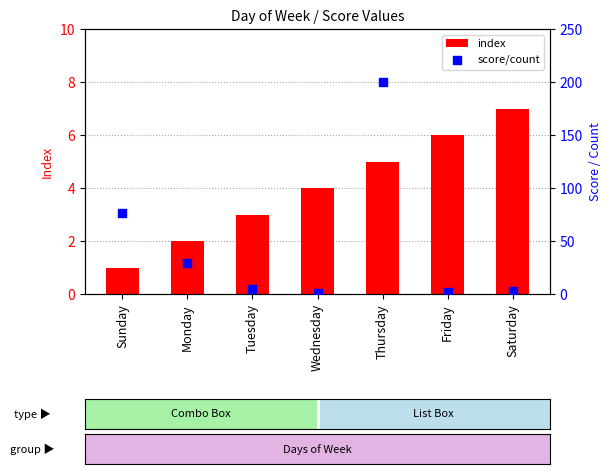

At which category is the sum across all series the highest?

Thursday